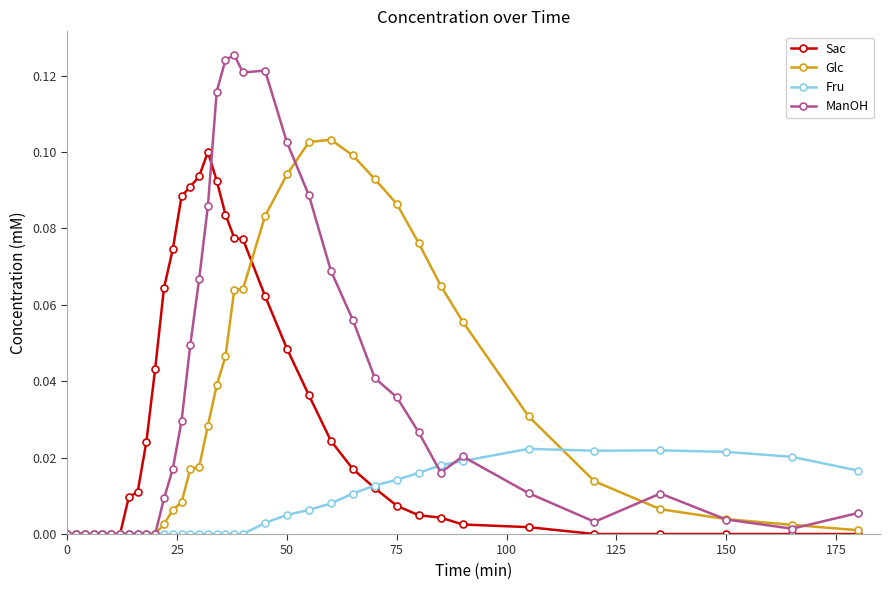

True or false: ManOH has more than 0 points higher than both neighbors.

True